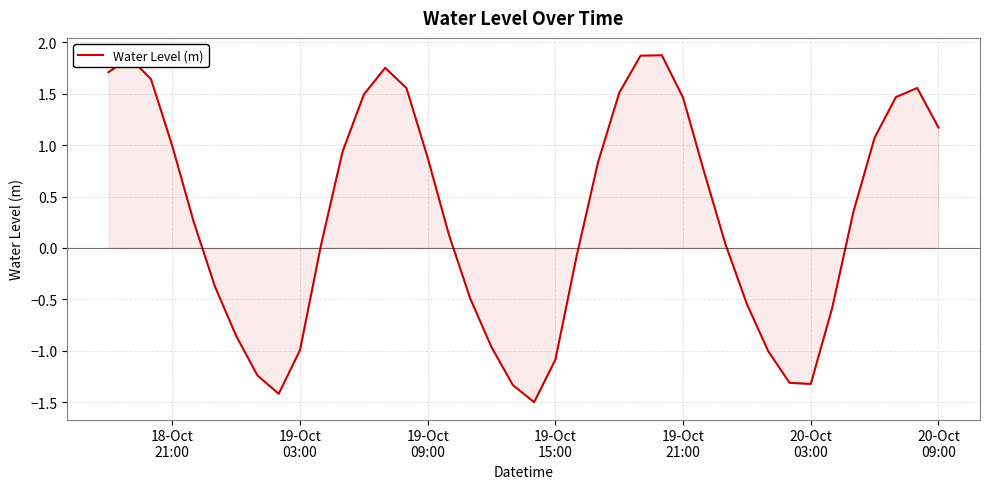

What is the smallest value displayed?

-1.5